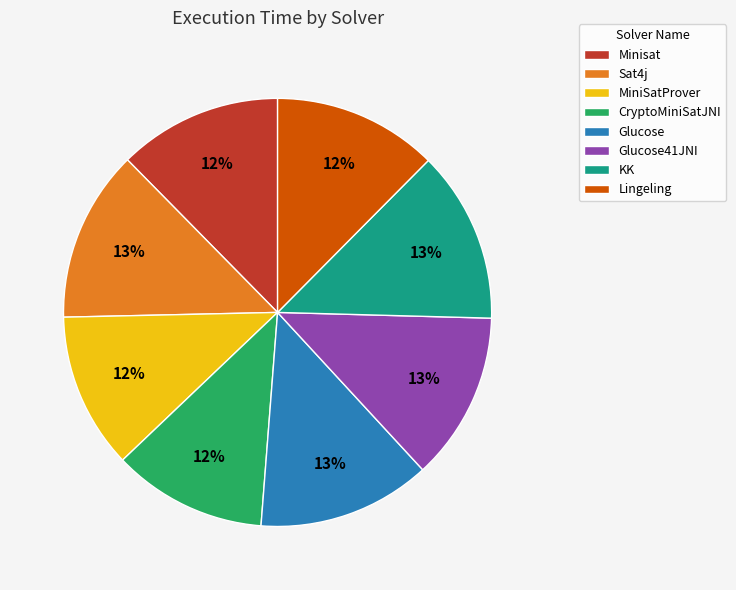

Is it true that Lingeling is 12% of the pie?

True